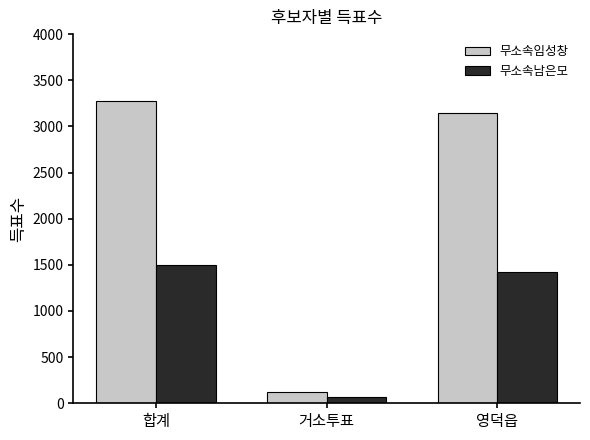

Reading left to right, transcribe all the data shown in this chart.

무소속임성창: 합계=3274	거소투표=125	영덕읍=3149
무소속남은모: 합계=1497	거소투표=68	영덕읍=1427